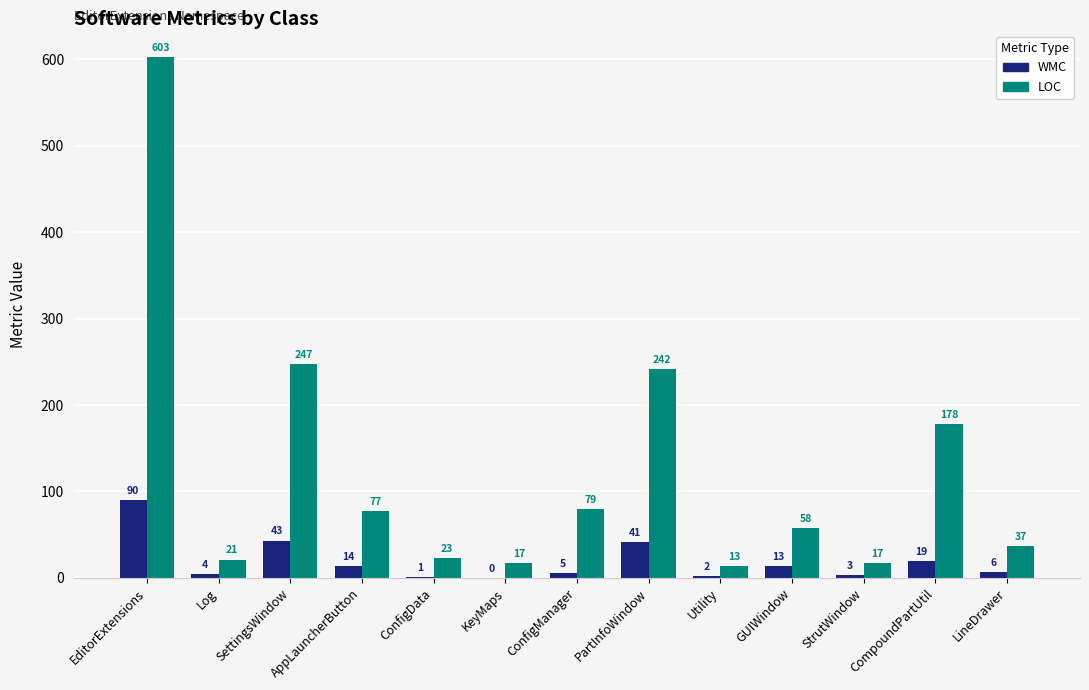

True or false: LOC has a value of 247 at SettingsWindow.

True